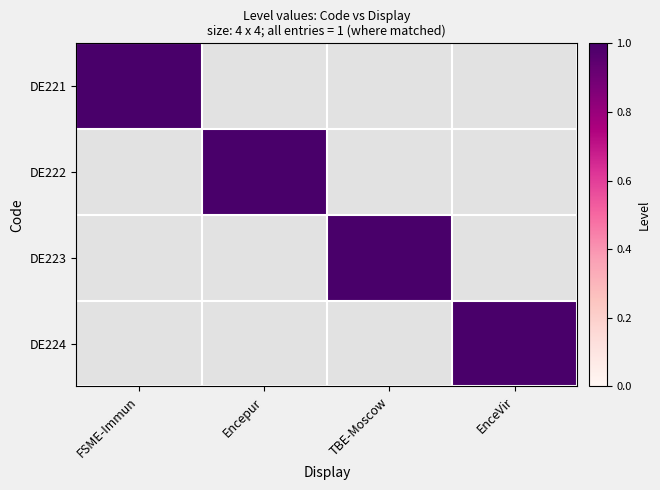

What is the difference between the highest and lowest values at EnceVir?

1